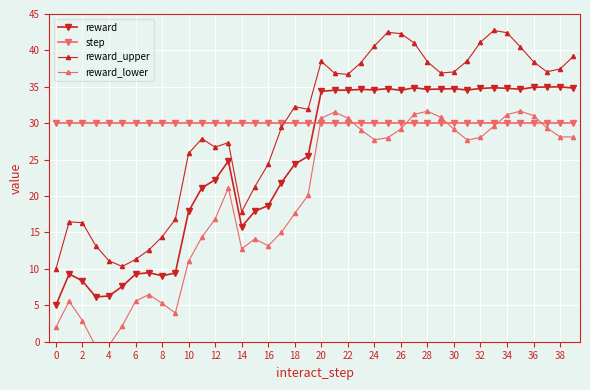

Is it true that reward_upper equals 66.6 at 32?

False